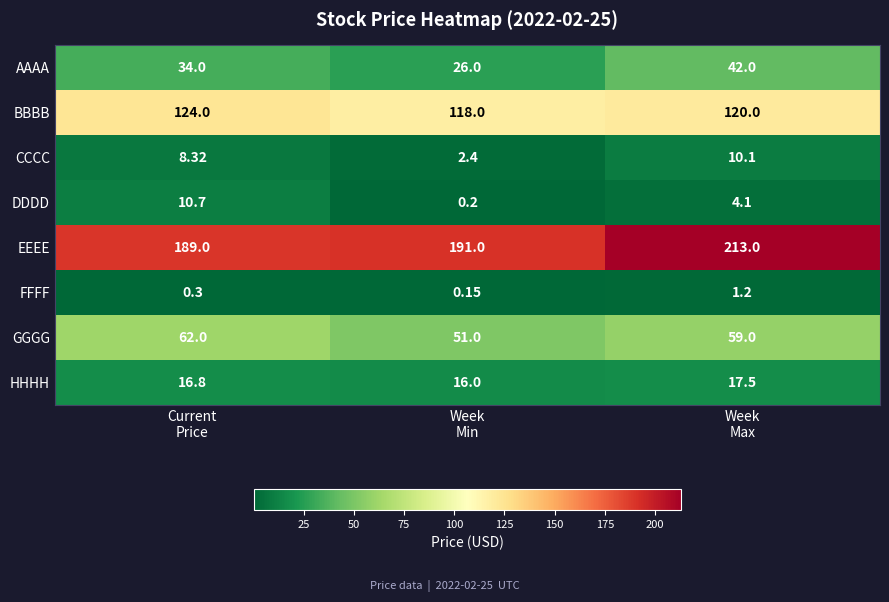

Which label corresponds to the largest value in the chart?

Week
Max